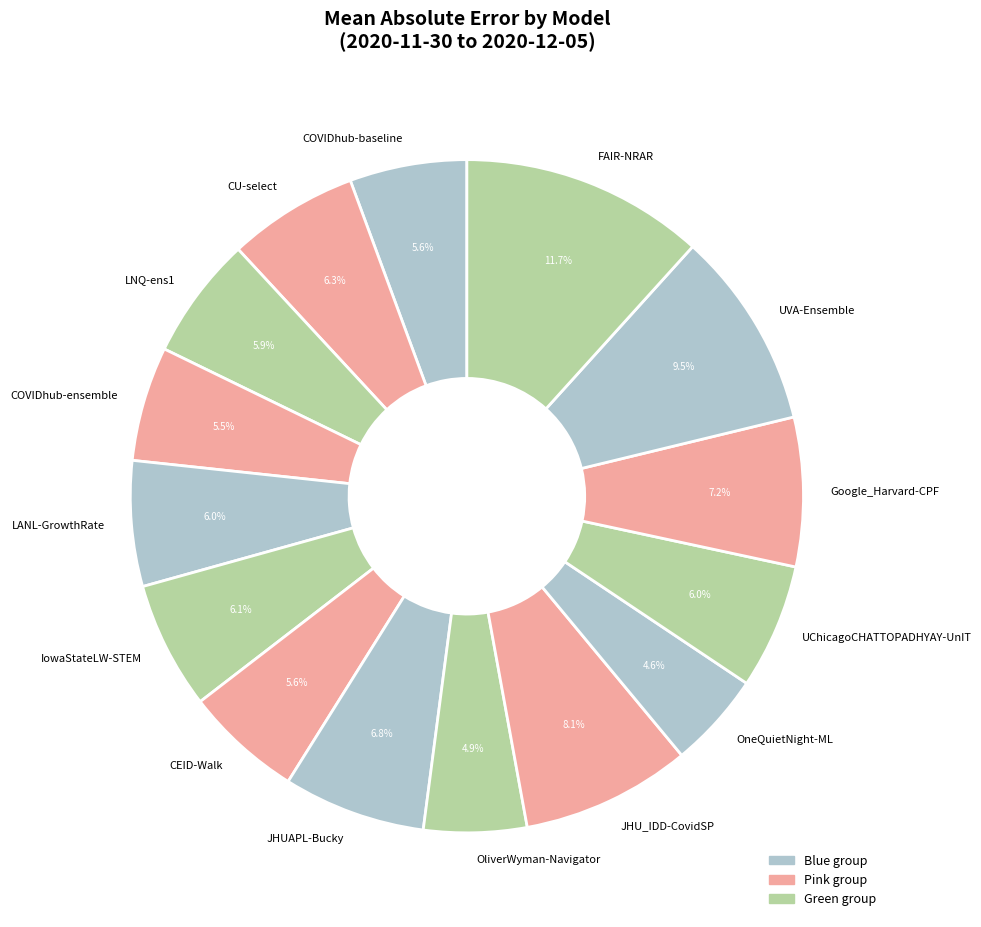

The JHUAPL-Bucky slice represents 7% of the pie. True or false?

True